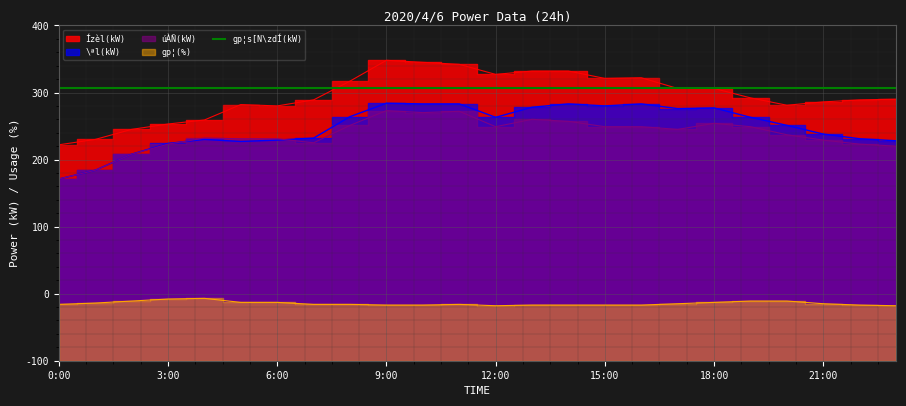

Which series has the largest total across all categories?

Ízèl(kW)